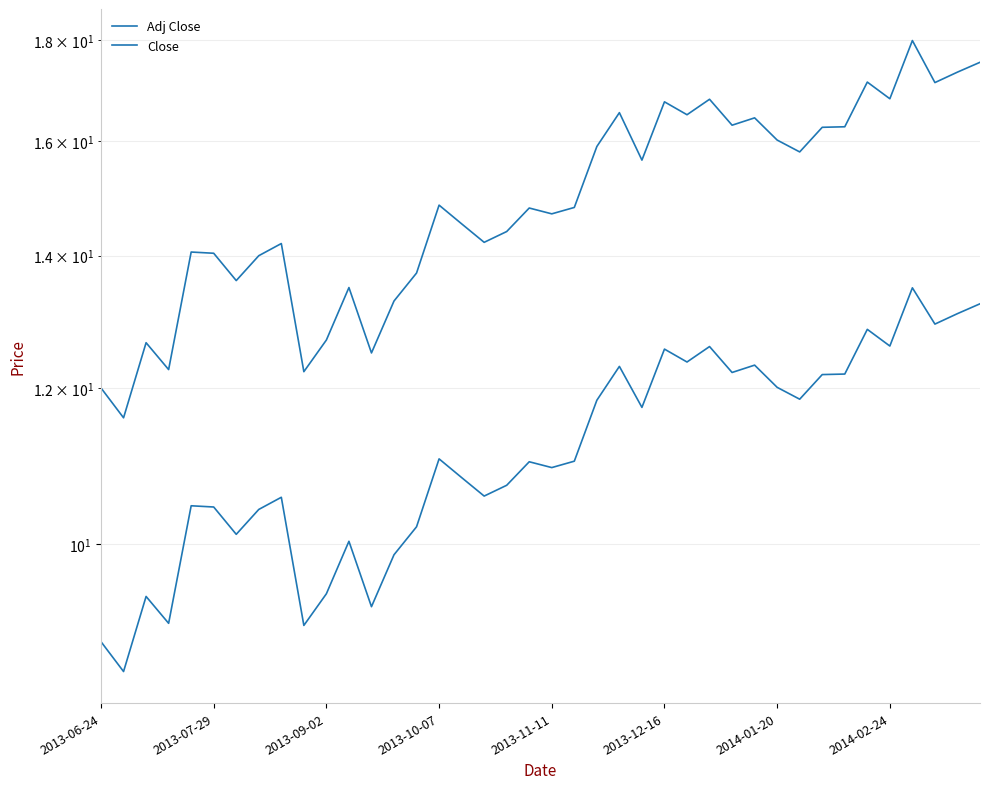

What is the average value of the Adj Close series?

11.2